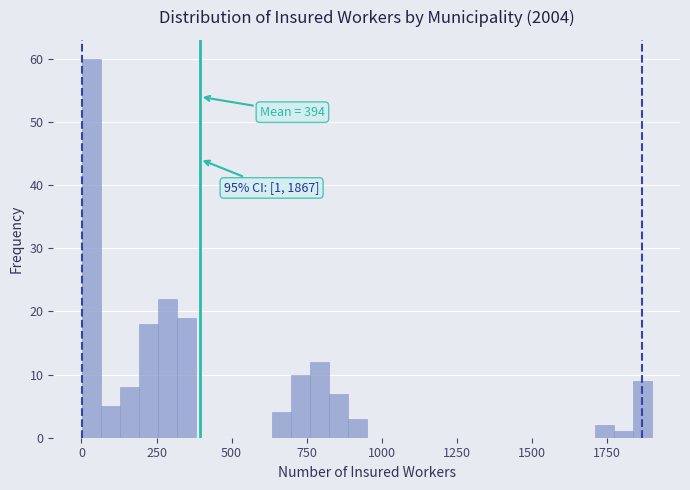

Read against the x-axis, roughly where is the centre of the tallest bar?

50